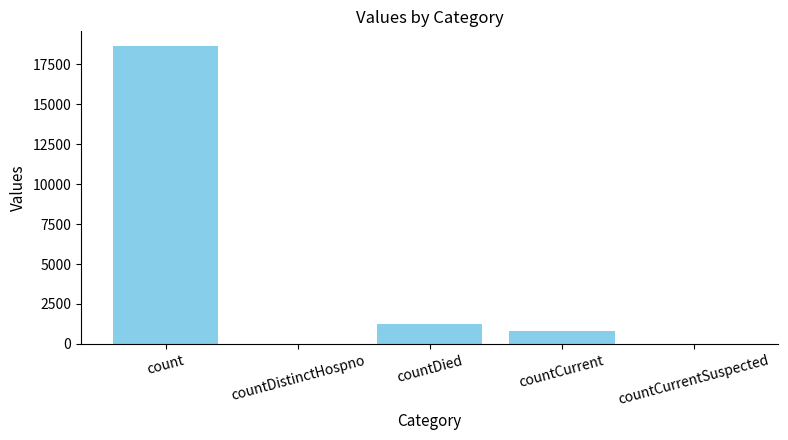

Reading left to right, transcribe all the data shown in this chart.

18615	0	1250	789	0